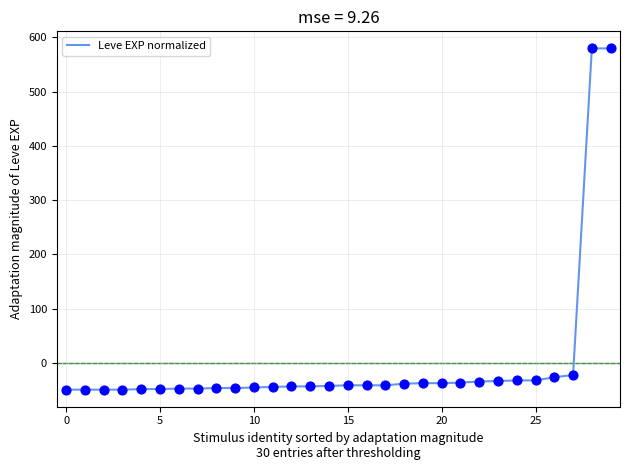

What is the greatest value displayed?

579.5